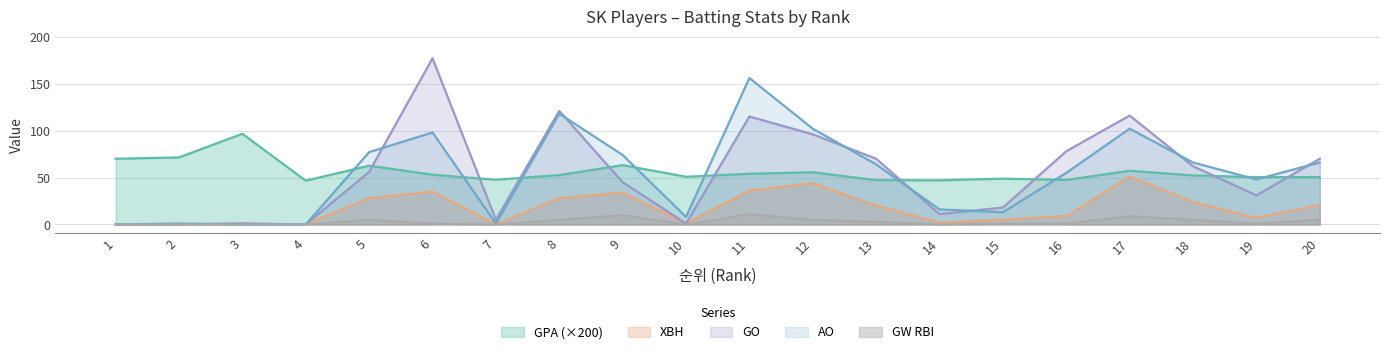

List the labels in order of AO value, smallest first.

1, 3, 4, 2, 7, 10, 15, 14, 19, 16, 13, 18, 20, 9, 5, 6, 12, 17, 8, 11